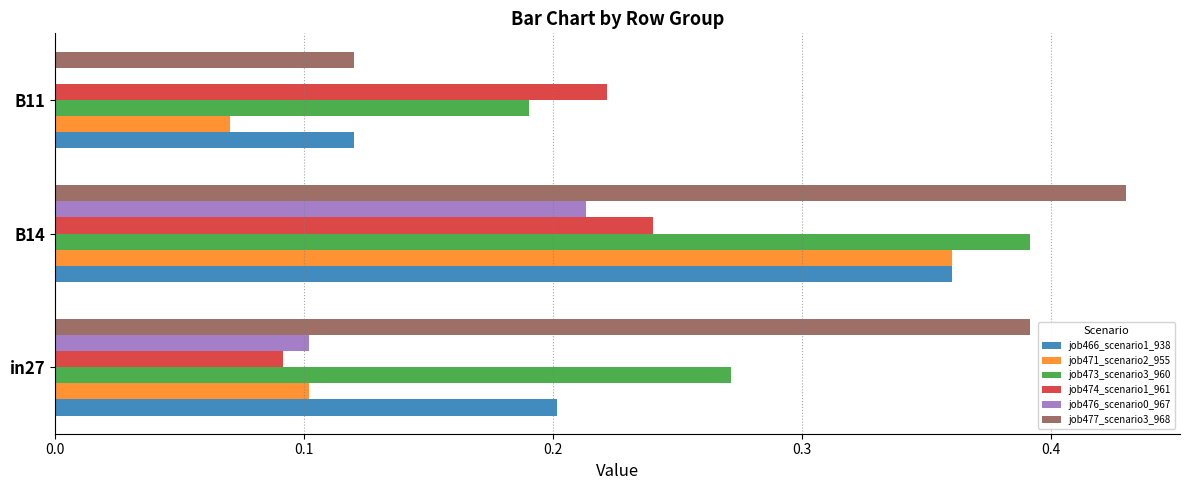

What is the sum of the job473_scenario3_960 values at B11 and in27?

0.5